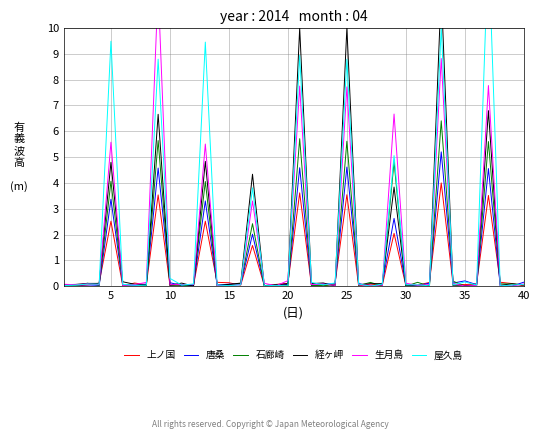

Which series has the largest total across all categories?

屋久島